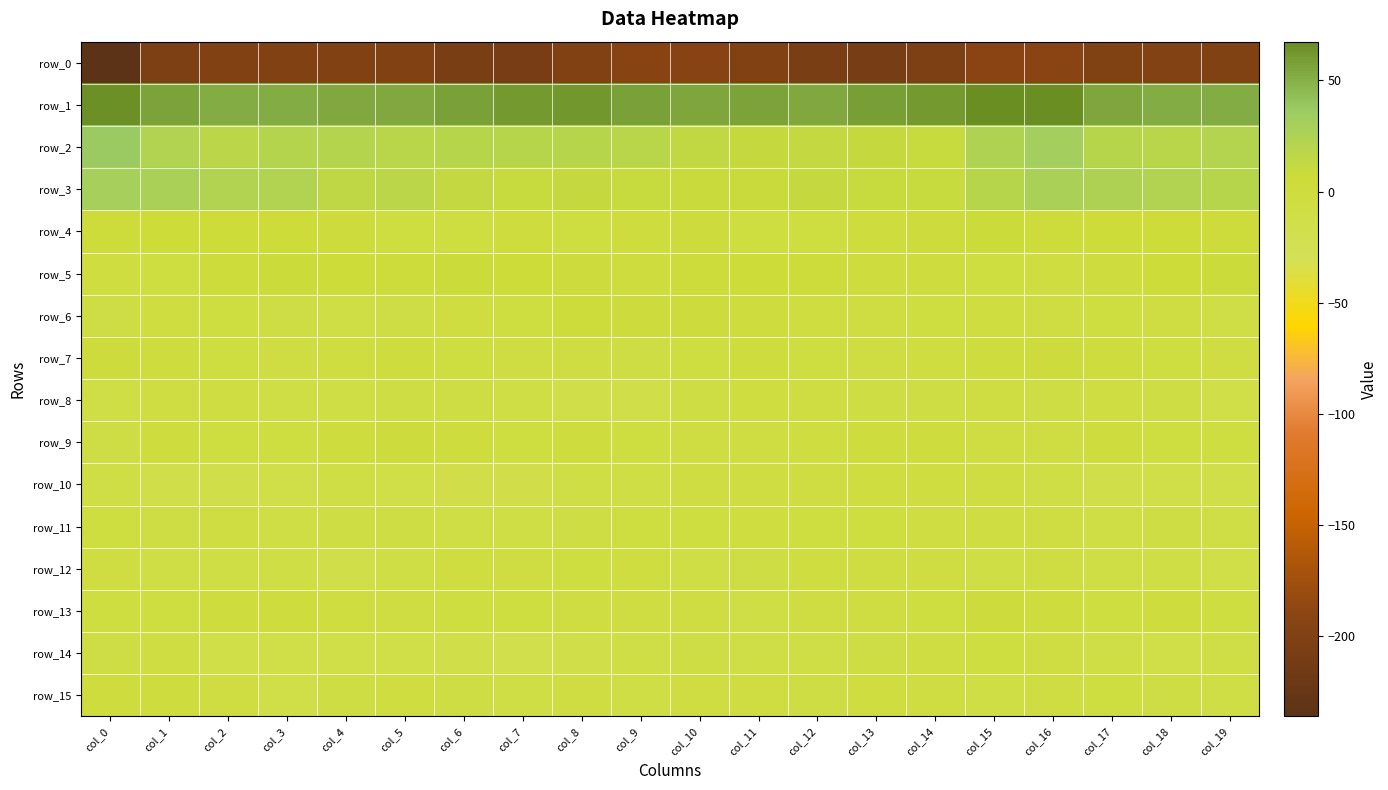

Which series has the largest total across all categories?

row_1